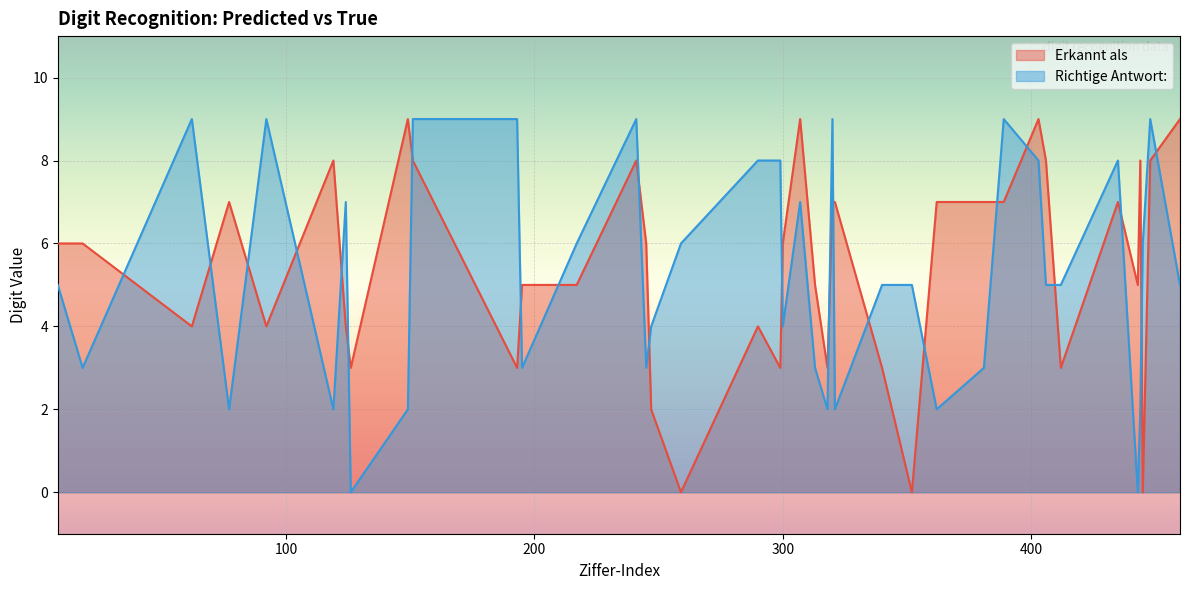

Count the number of data series in this chart.

2